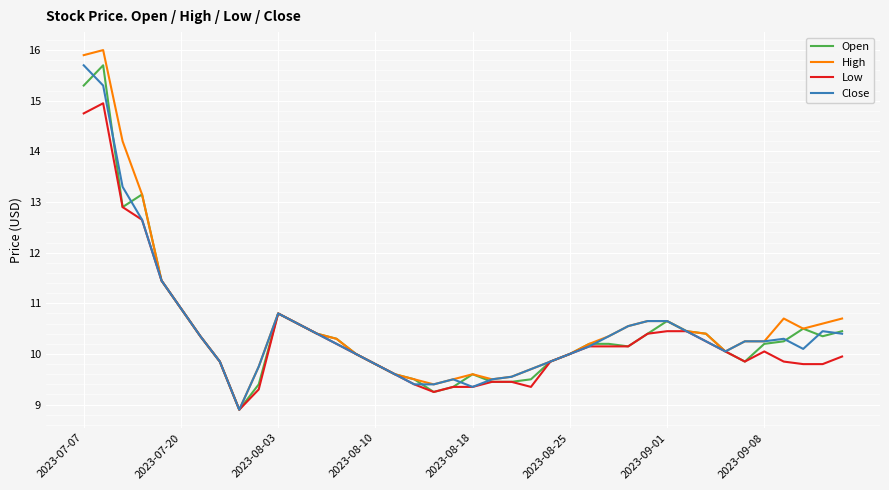

Which series has the largest range (max minus min)?

High